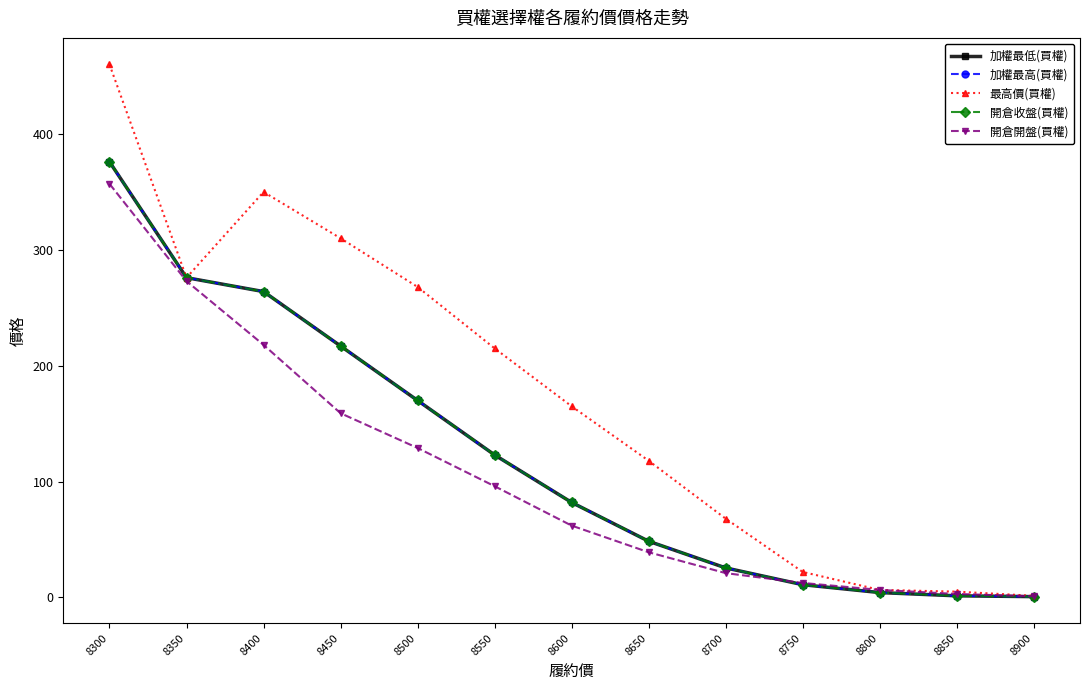

The 開倉收盤(買權) series shows 11.0 at 8750. True or false?

True